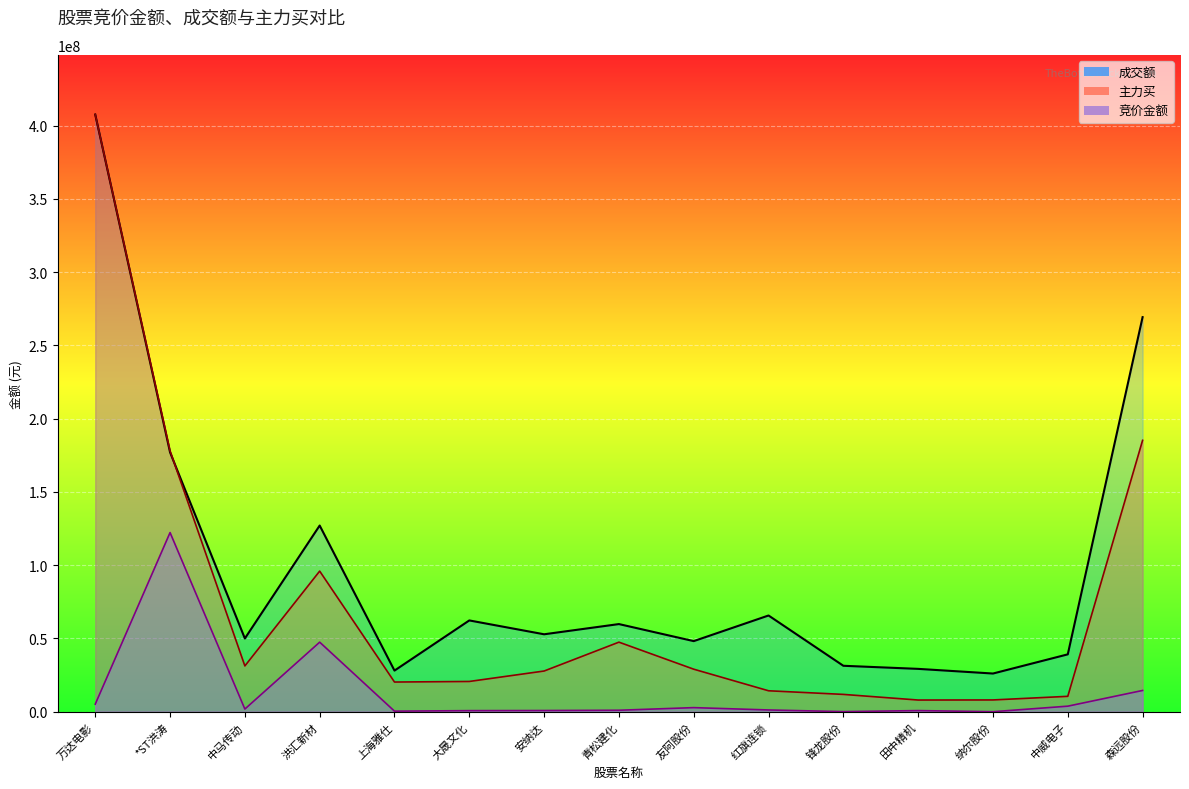

Reading left to right, transcribe all the data shown in this chart.

成交额_line: 407568601.0	177032118.0	49987045.0	127068533.0	28064355.0	62300569.0	52844414.0	59813089.0	48178600.0	65666701.0	31348994.0	29237039.0	26056668.0	39147605.0	269301583.0
主力买_line: 407568601.0	178019538.3	31248896.9	95959903.6	20253384.1	20644457.0	27772454.5	47473635.5	29015660.6	14289910.4	11816455.5	7966369.1	8032504.1	10496270.6	185222341.9
竞价金额_line: 5146686.8	122270580.3	1812689.2	47470205.7	369281.9	730833.0	809941.3	996239.4	2787595.6	1193147.7	56913.0	768917.4	0.0	3780055.8	14502713.6